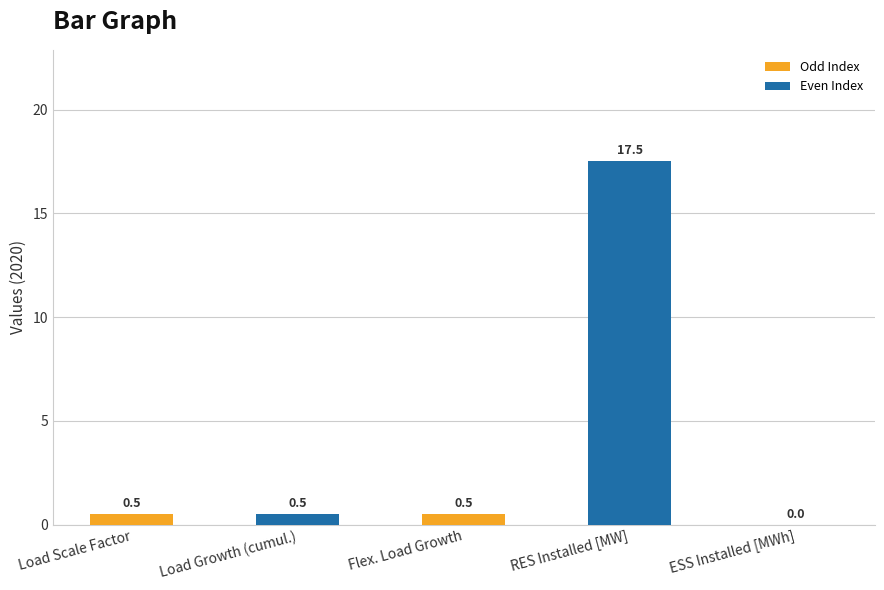

How many series are shown in this chart?

1